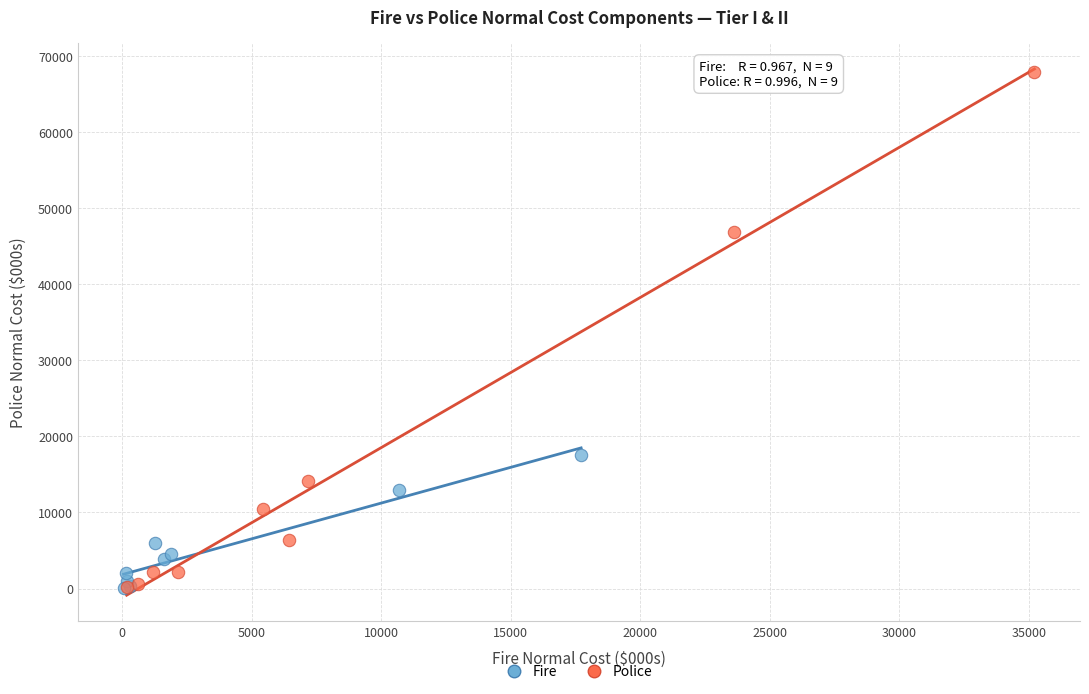

Which series reaches the maximum Y coordinate?

Police